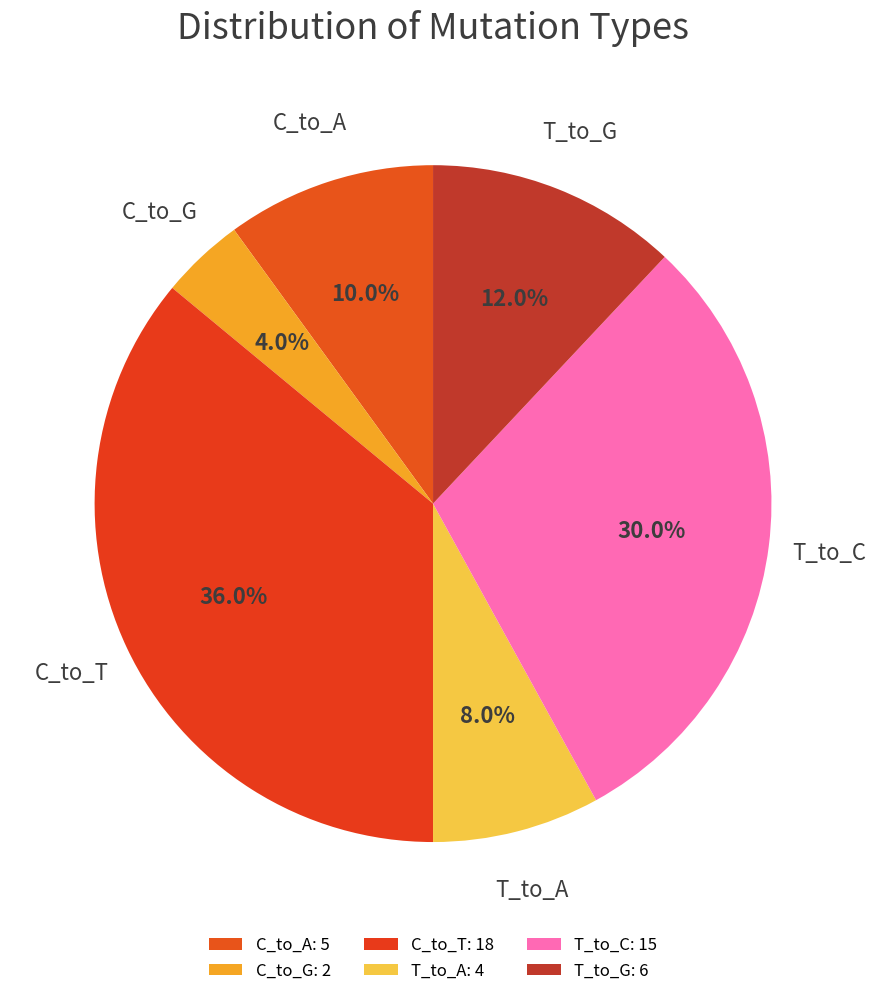

True or false: T_to_A accounts for 20% of the total.

False